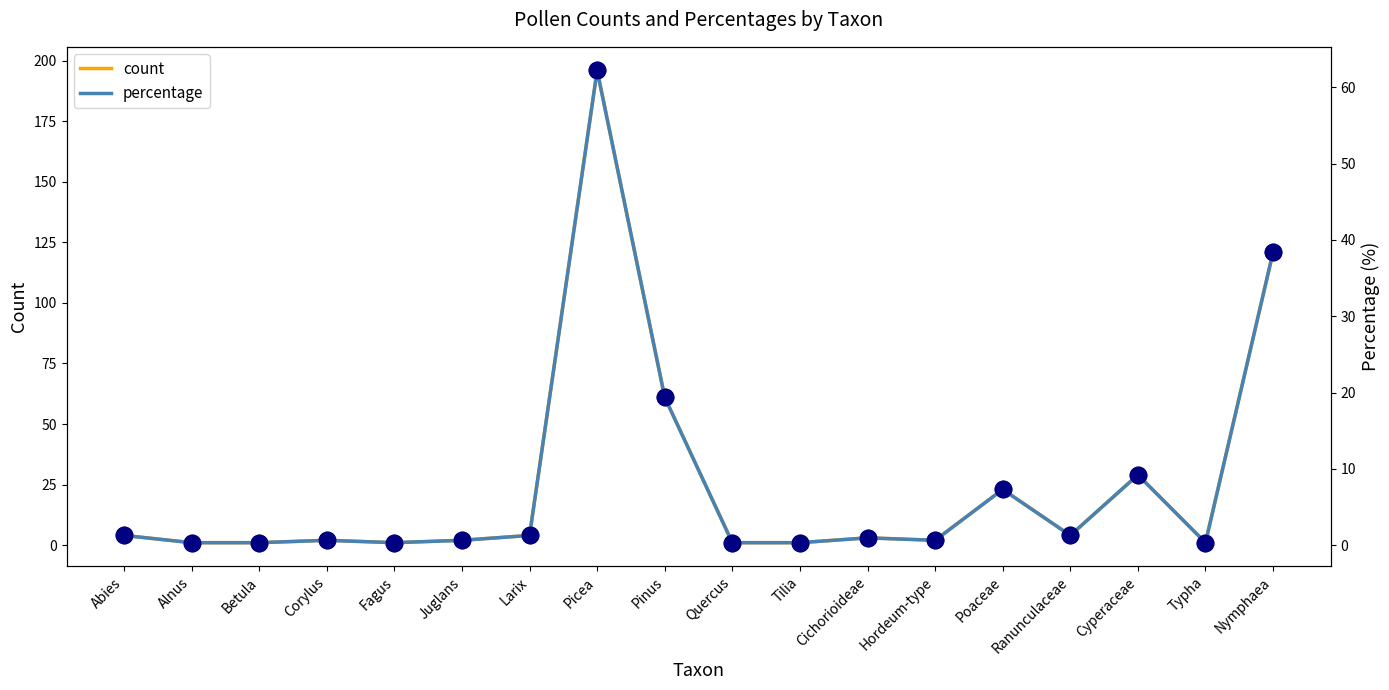

Which series has the largest total across all categories?

count